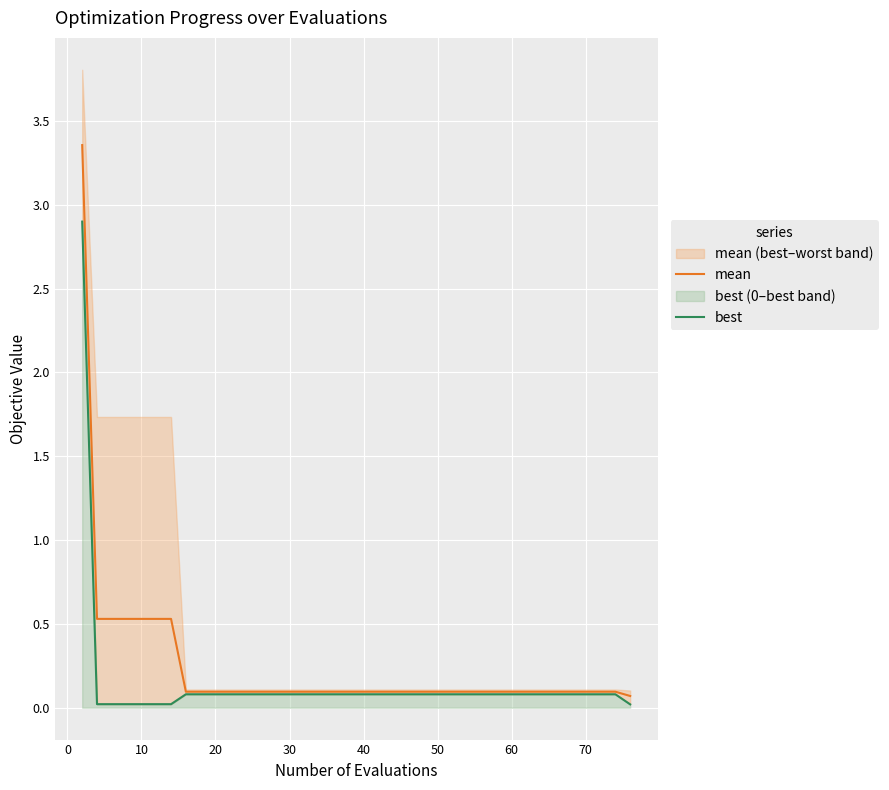

Is it true that mean equals 0.5 at 10?

True